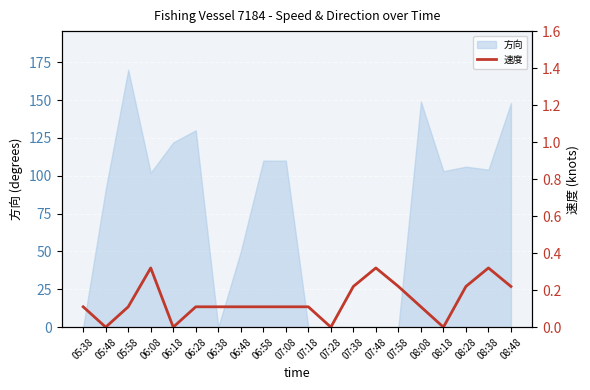

What value does the data have at 07:48?

0.3